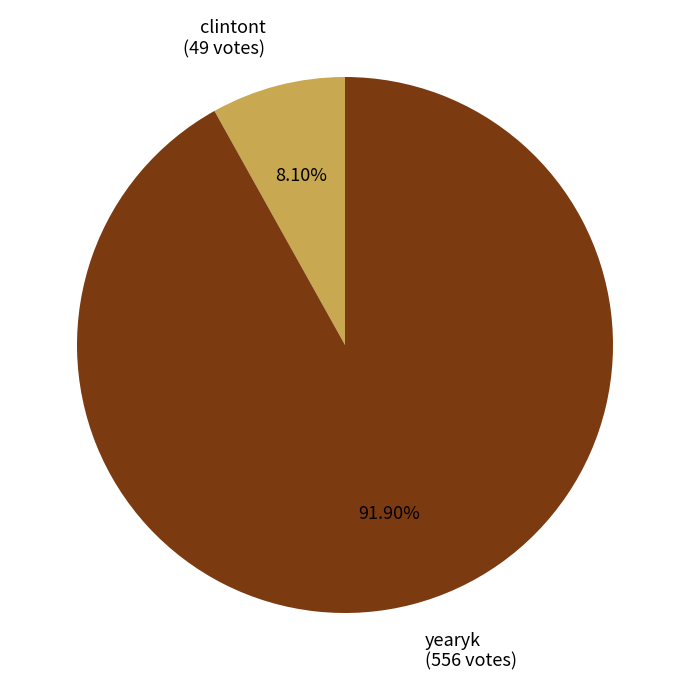

Is yearyk the majority of the pie?

Yes